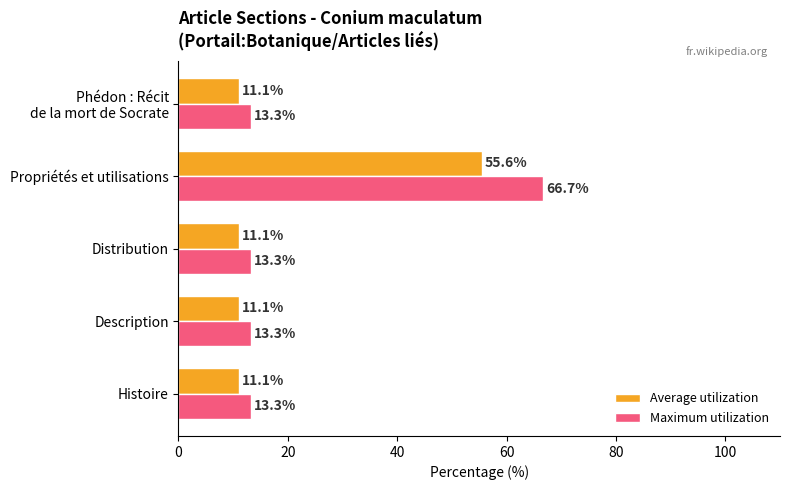

What is the maximum value for Maximum utilization?

66.7